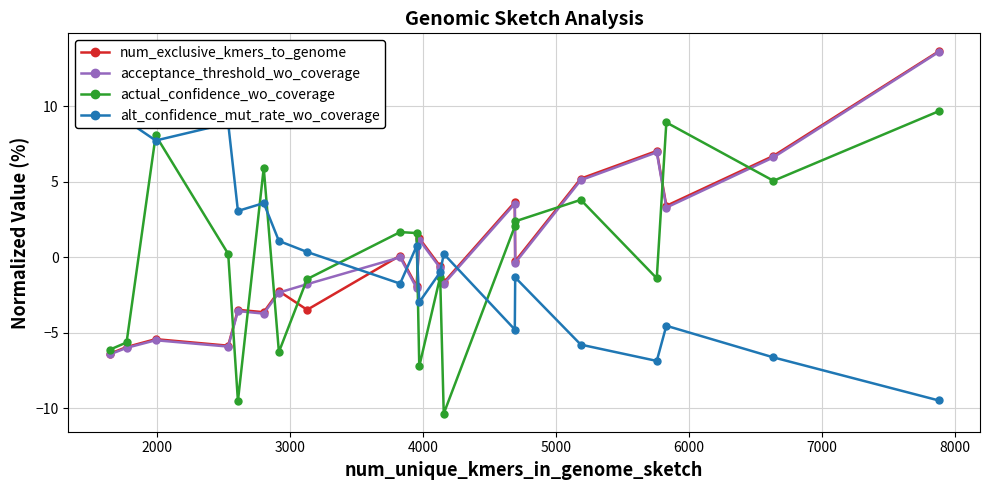

Which series ends up on top after the final intersection of actual_confidence_wo_coverage and acceptance_threshold_wo_coverage?

acceptance_threshold_wo_coverage